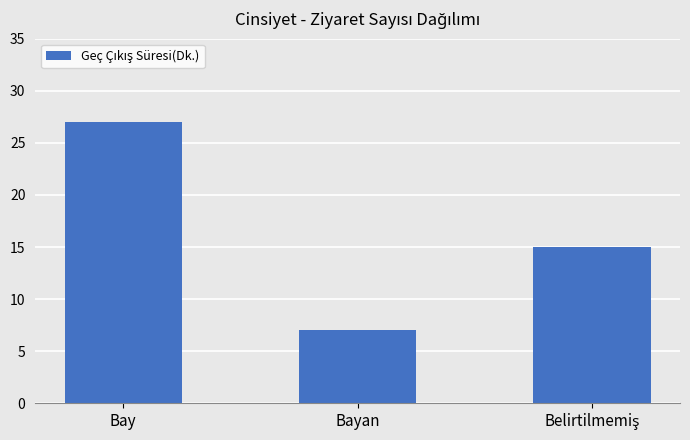

Is it true that the value at Bay is 15?

False